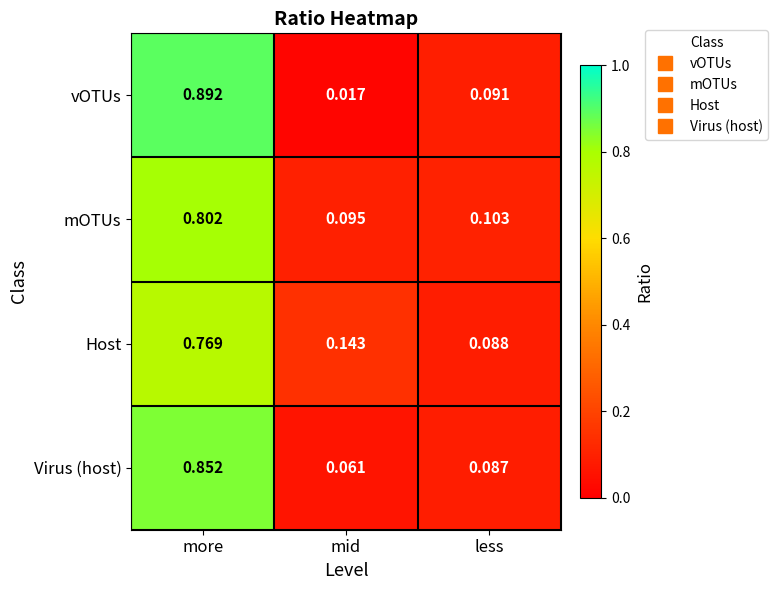

What is the total value across all series at less?

0.4